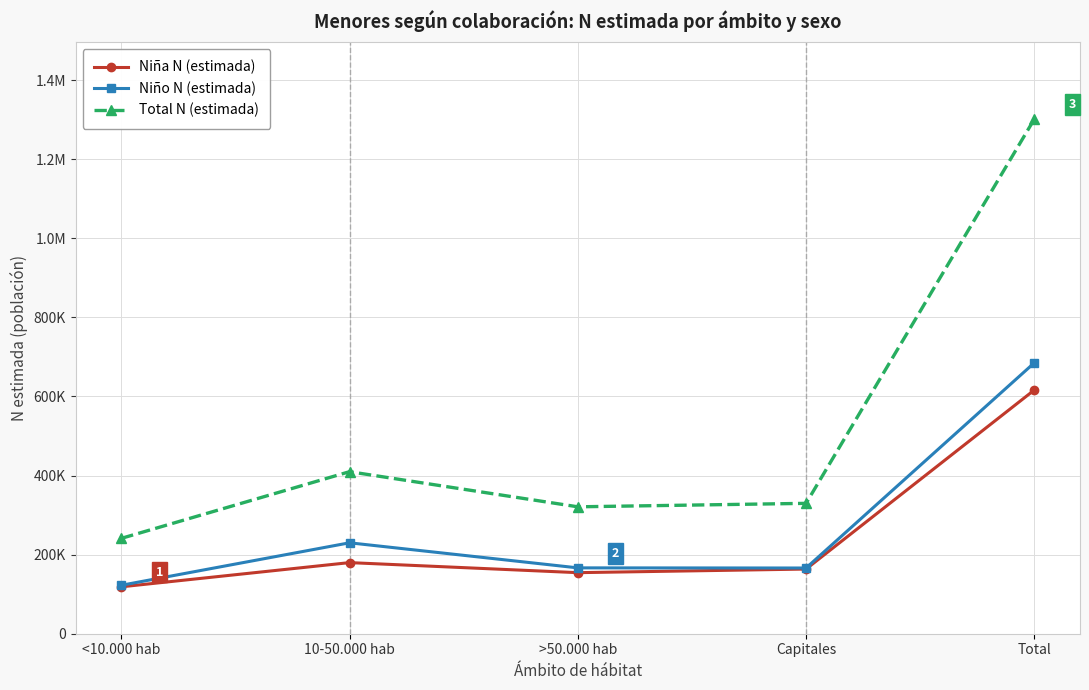

True or false: Total N (estimada) has a value of 329677 at Capitales.

True